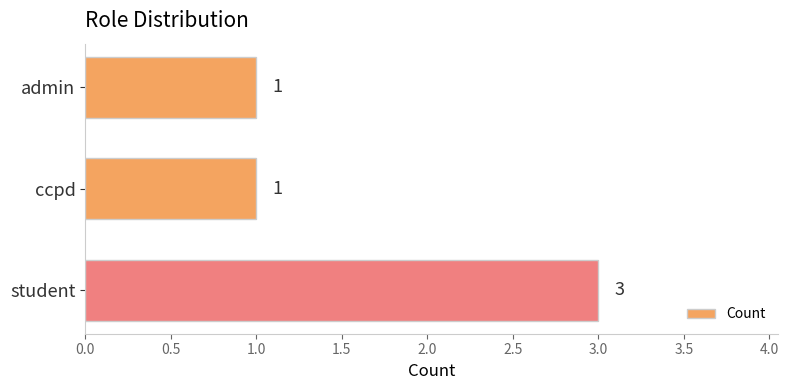

Is it true that the value at student is 3?

True